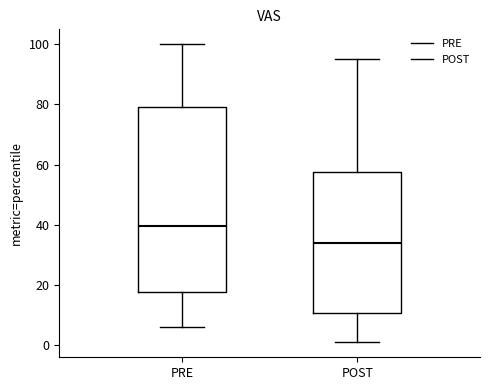

Reading left to right, transcribe this box plot: for each box, give where its median line is, the range the box spans, and where its two whiskers end, as read against the y-axis. The values are not printed on the chart, so give them approximately, as read against the axis.

PRE: median 40, box 18 to 80, whiskers 6 to 100
POST: median 34, box 10 to 58, whiskers 2 to 96